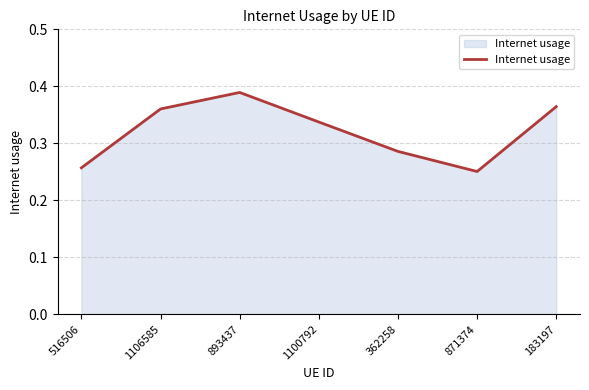

What is the difference between the maximum and minimum values?

0.1